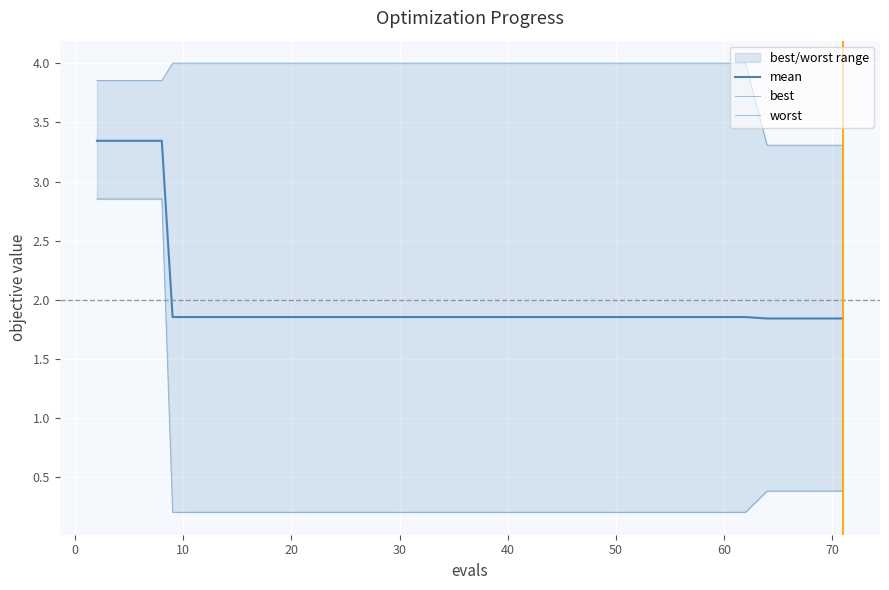

True or false: best and worst cross at least once.

False